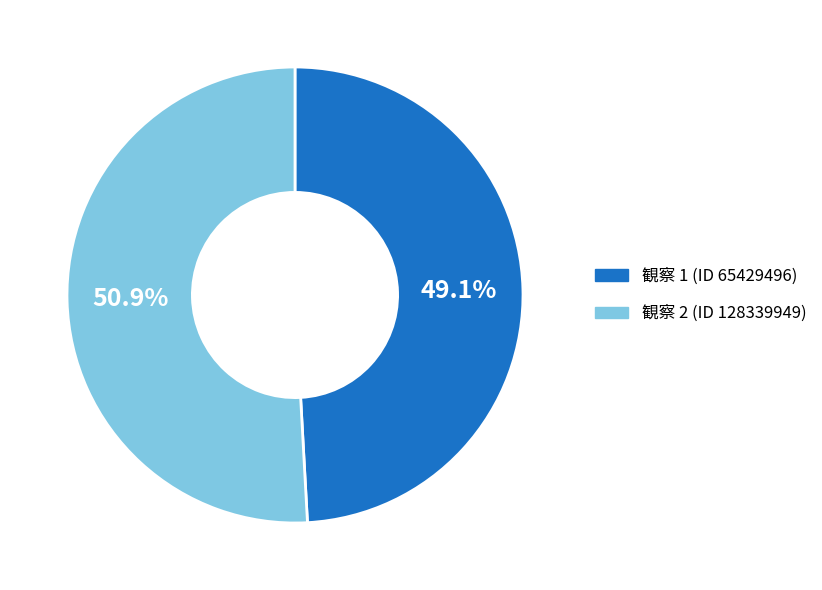

Is there a majority slice in this chart?

Yes